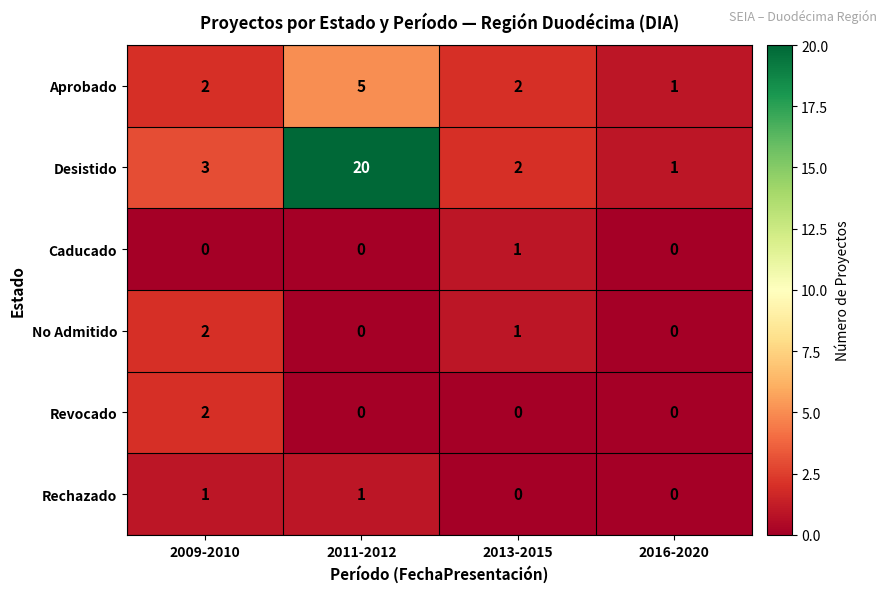

Which series has the largest range (max minus min)?

Desistido